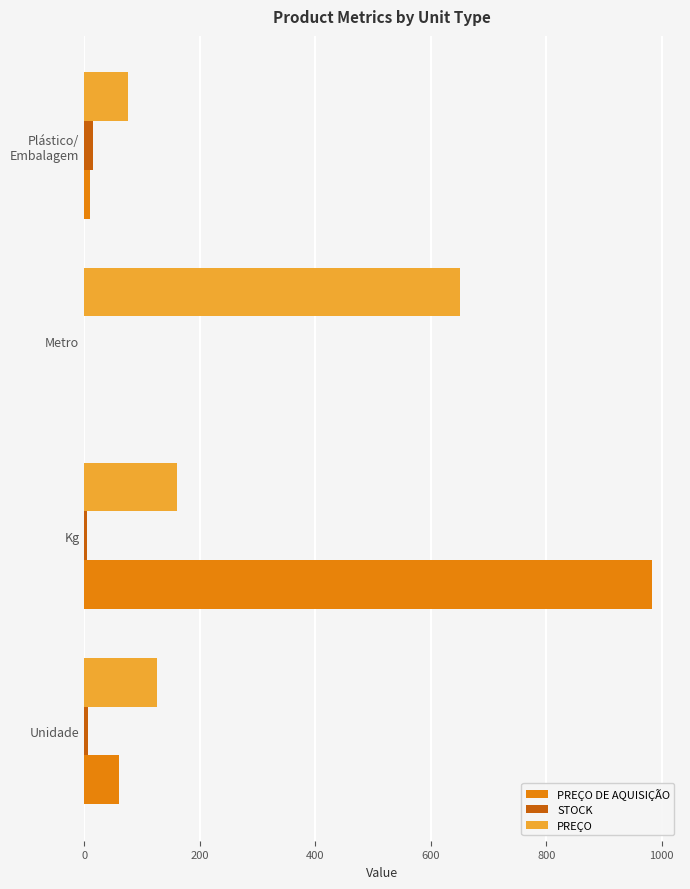

True or false: PREÇO has a value of 126.7 at Unidade.

True